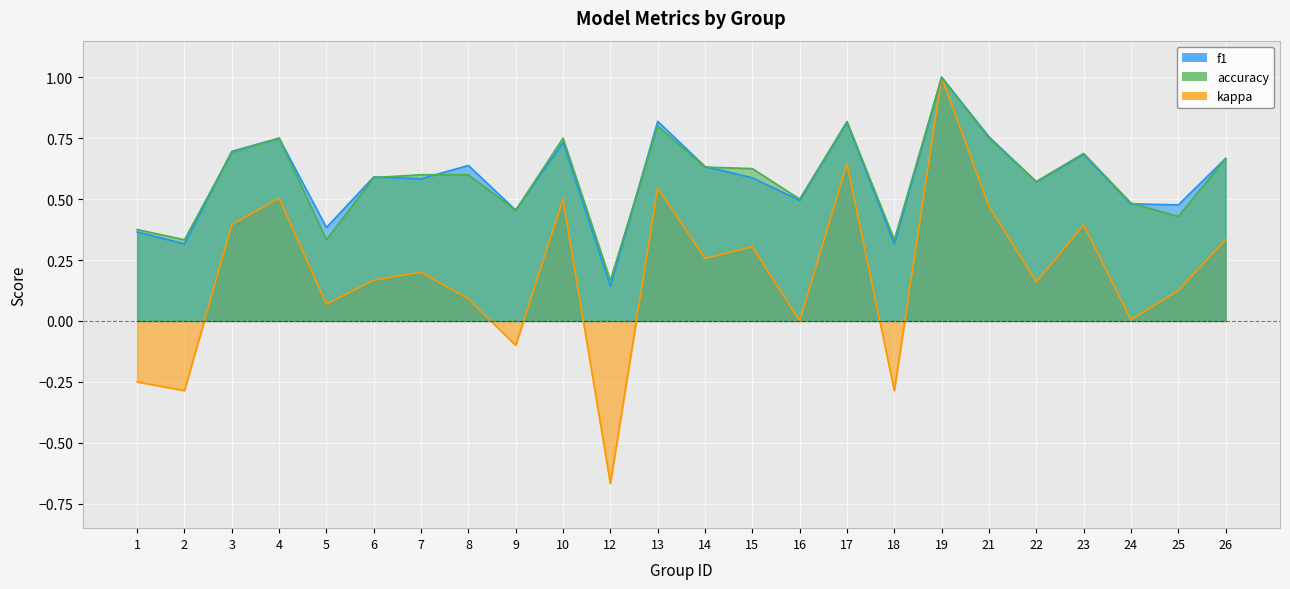

What is the minimum value shown in the chart?

-0.7